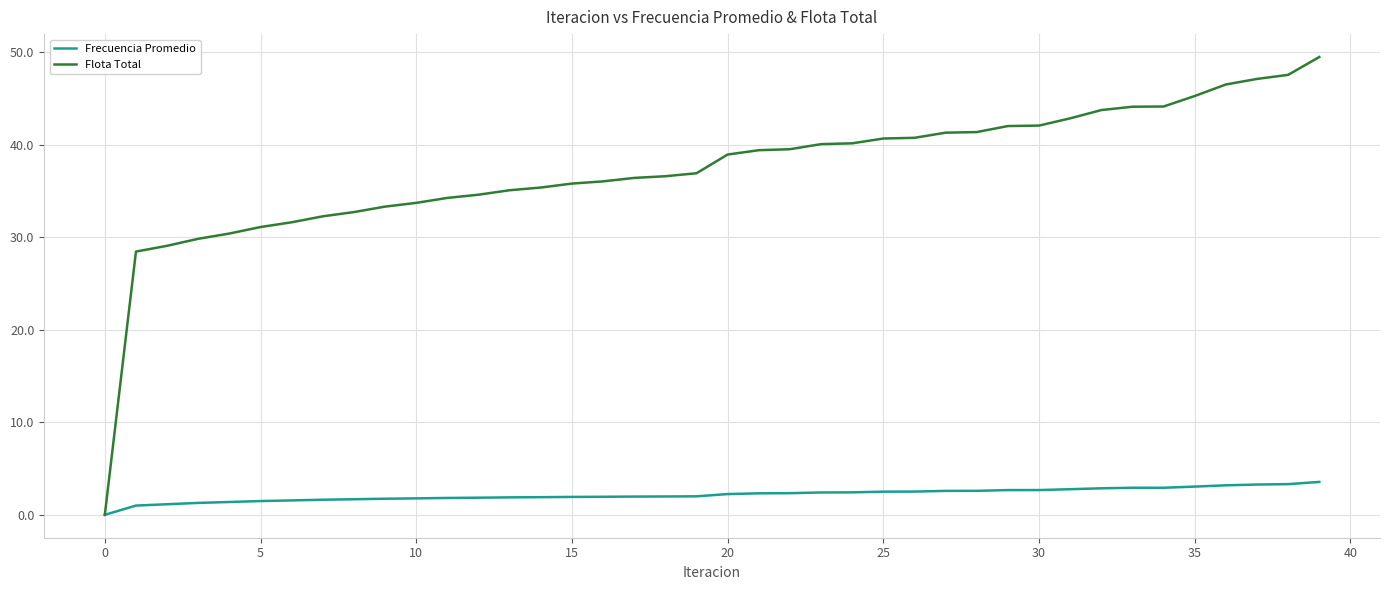

Rank the series by their maximum value, from lowest to highest.

Frecuencia Promedio, Flota Total